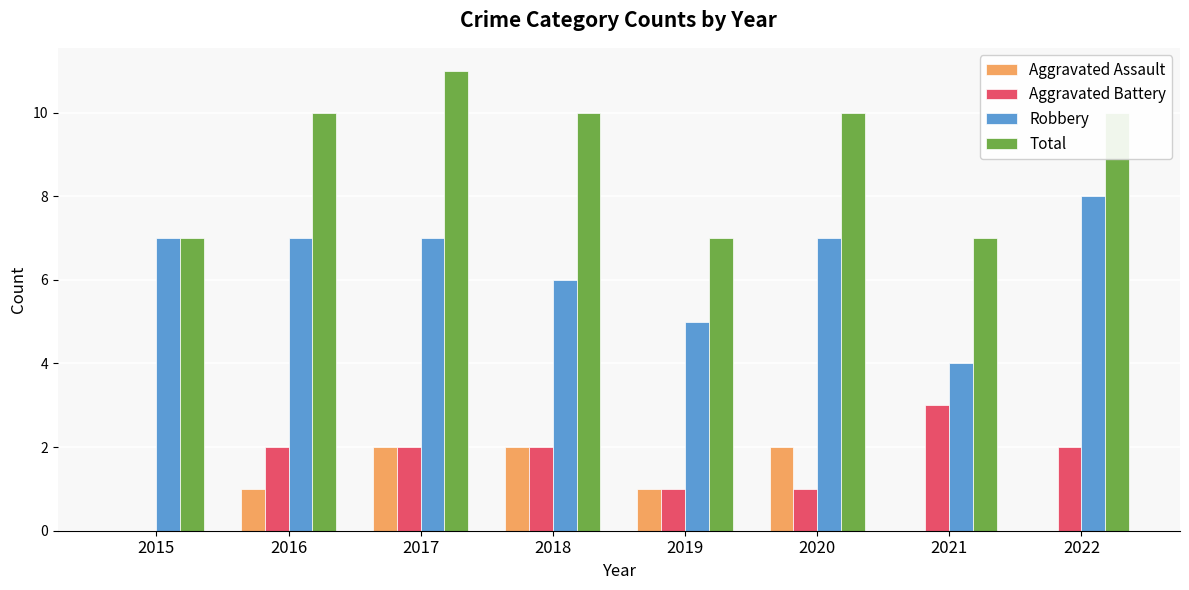

What is the sum of the Aggravated Battery values at 2022 and 2016?

4